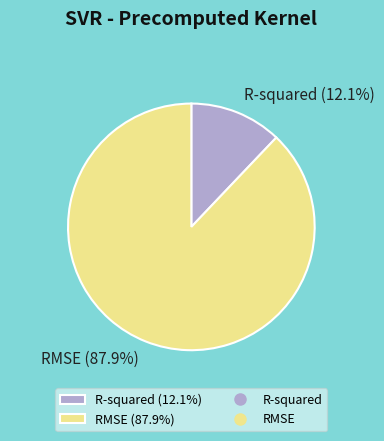

Rank the categories by value from highest to lowest.

RMSE, R-squared